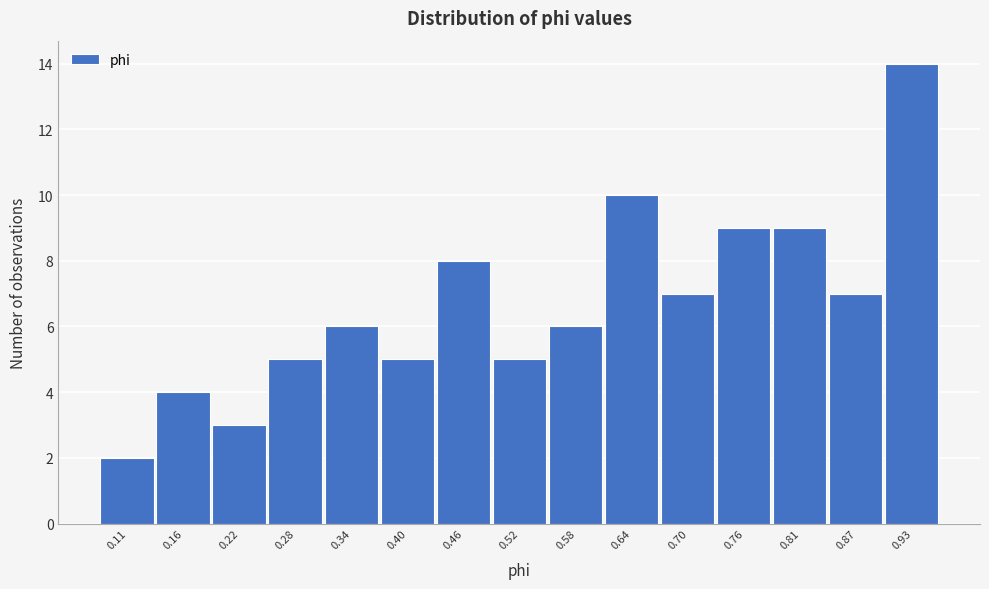

Reading left to right, list every bar in this chart as the range it spans on the x-axis followed by its height. Neither the bar edges nor the heights are printed on the chart, so give them approximately, as read against the axes.

0.08 to 0.13: 2
0.13 to 0.19: 4
0.19 to 0.25: 3
0.25 to 0.31: 5
0.31 to 0.37: 6
0.37 to 0.43: 5
0.43 to 0.49: 8
0.49 to 0.55: 5
0.55 to 0.61: 6
0.61 to 0.67: 10
0.67 to 0.73: 7
0.73 to 0.79: 9
0.79 to 0.84: 9
0.84 to 0.90: 7
0.90 to 0.96: 14